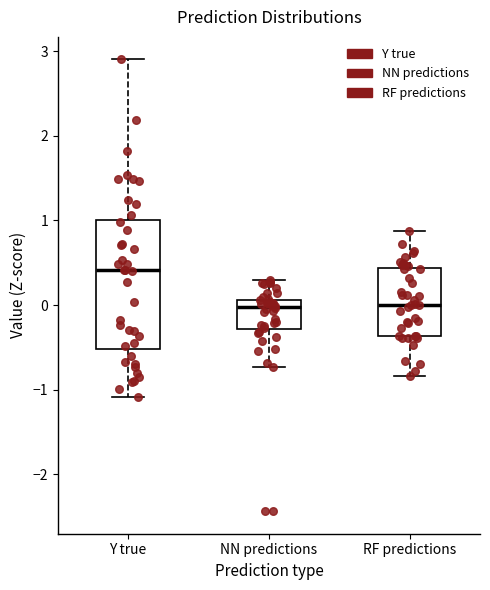

Where is the lower edge of the box for Y true on the y-axis? The values are not printed on the chart, so give them approximately, as read against the axis.

-0.5